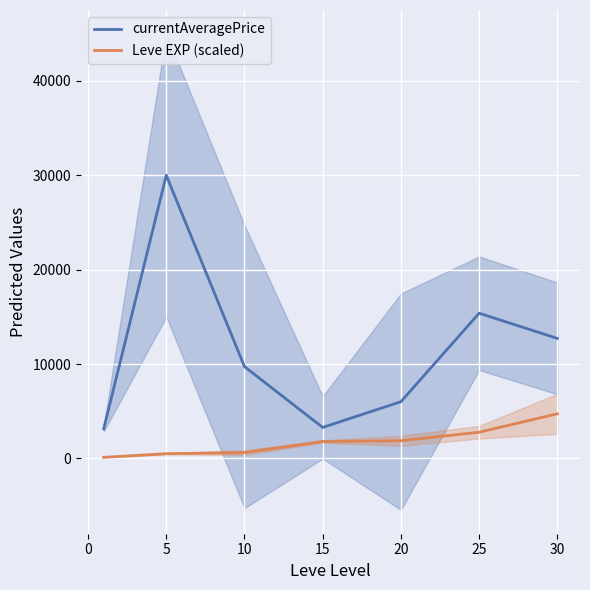

Which series has the largest total across all categories?

currentAveragePrice